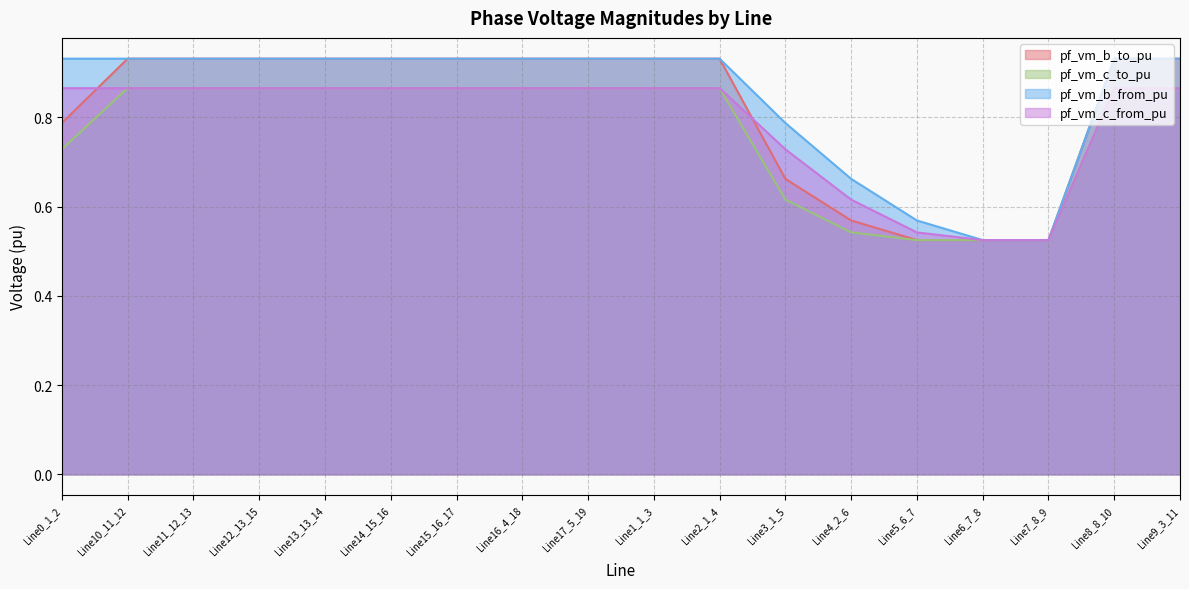

How many interior local valleys does the pf_vm_b_from_pu series have?

2